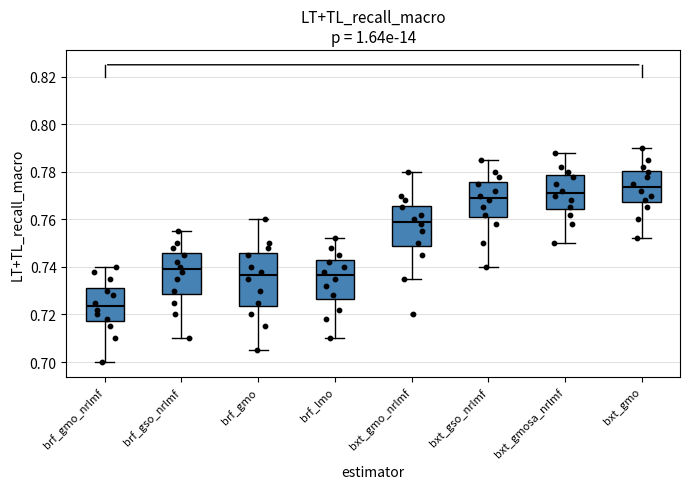

Which box is the tallest, from its lower edge to its upper edge?

brf_gmo